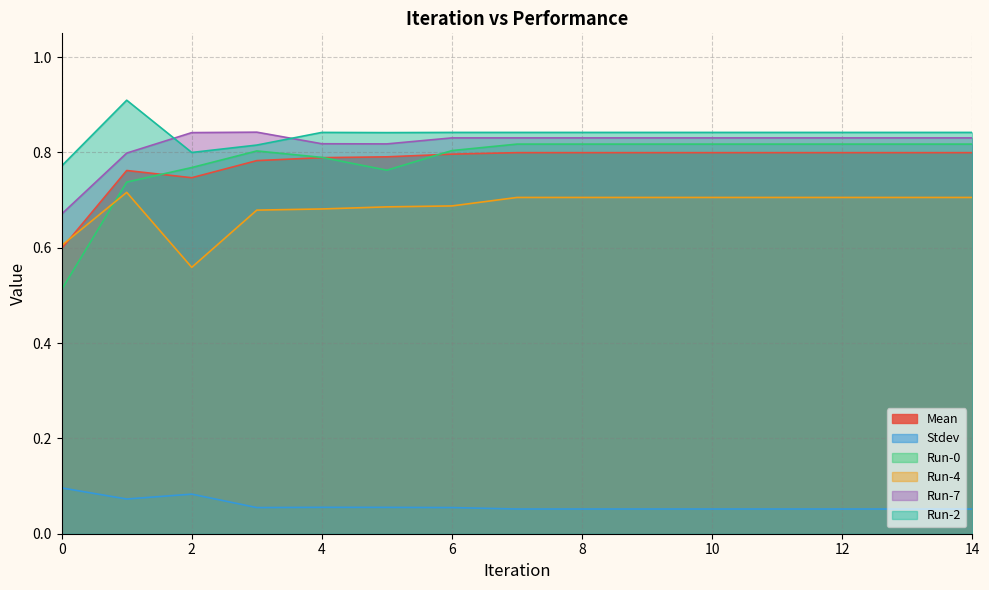

What is the difference between the maximum and minimum values in the Run-4 series?

0.2